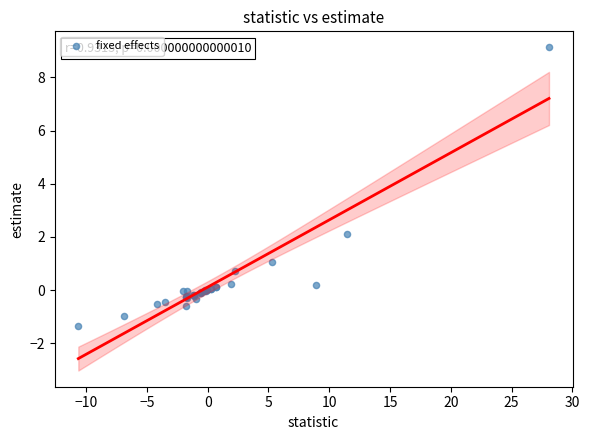

What Y value in the scatter plot is closest to 3?

2.1